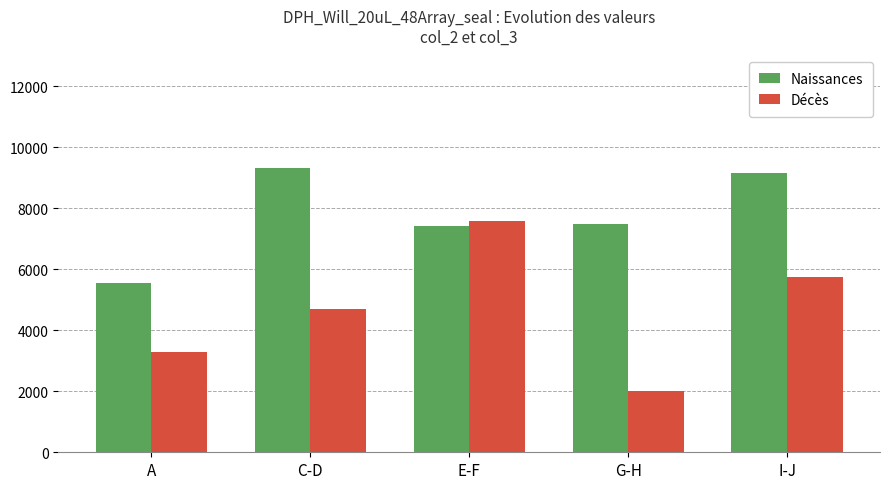

What is the lowest value of the Naissances series?

5549